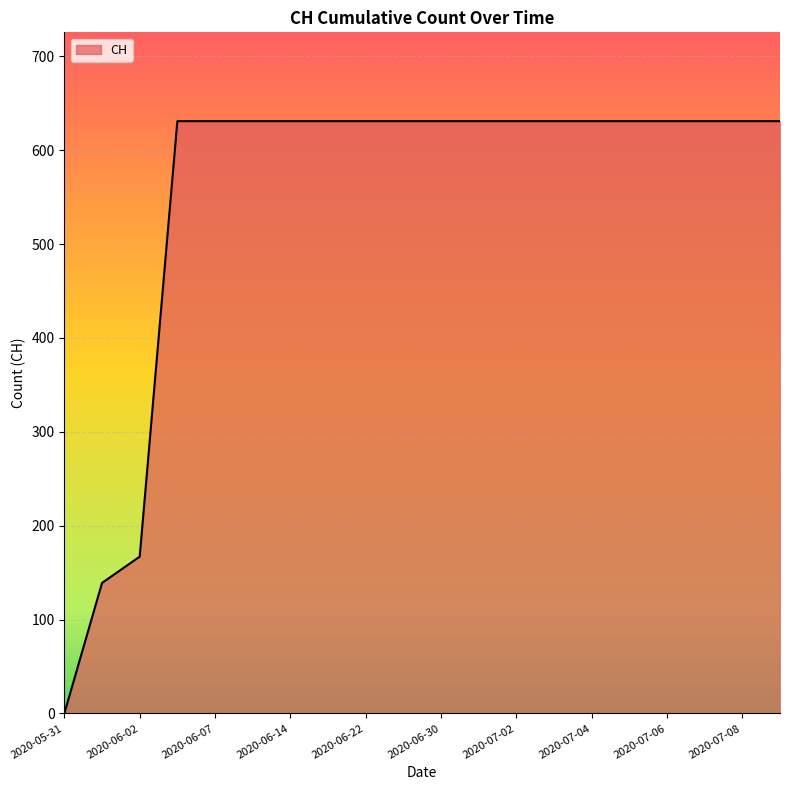

What is the difference between the maximum and minimum values?

631